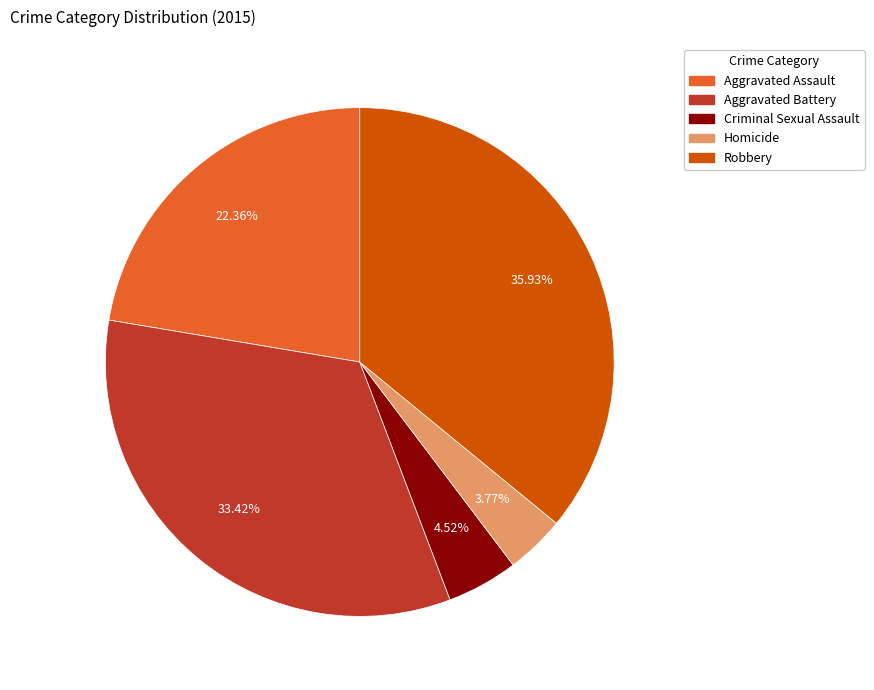

Which category has the biggest portion of the pie?

Robbery